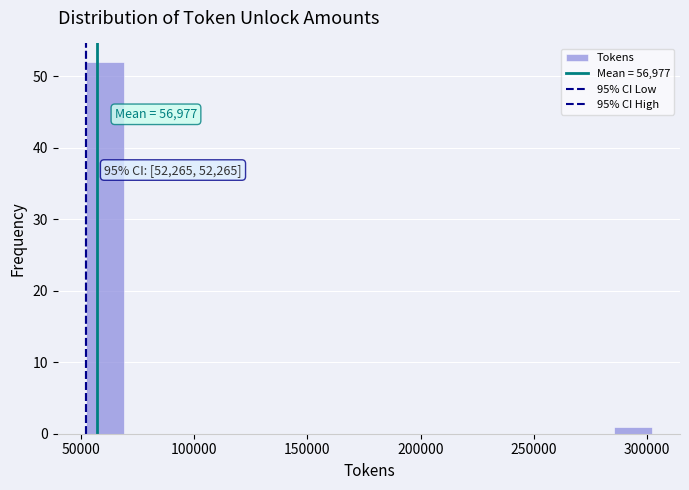

Around what value on the x-axis is the tallest bar? Give the approximate position of its centre, as read against the axis.

60000